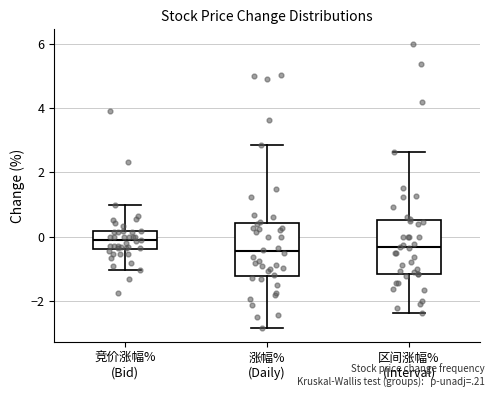

Which box's median line is the highest?

竞价涨幅% (Bid)